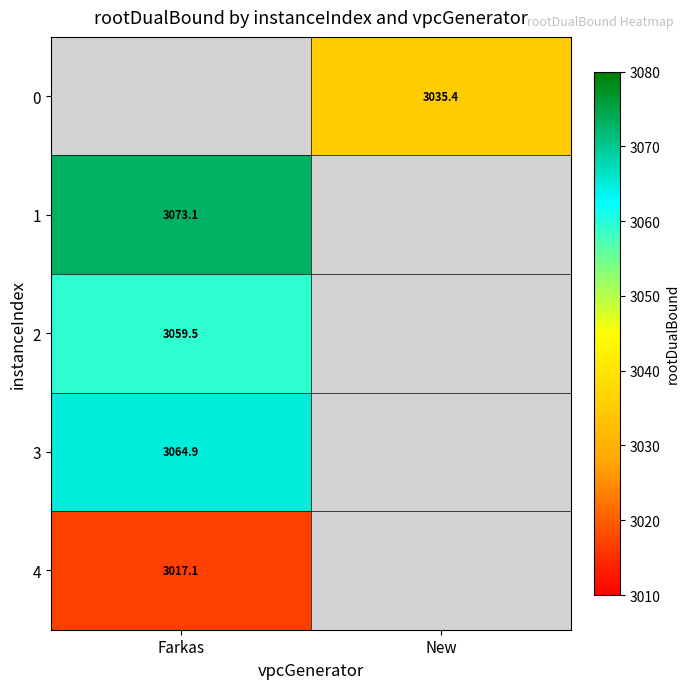

What is the greatest value displayed?

3073.1